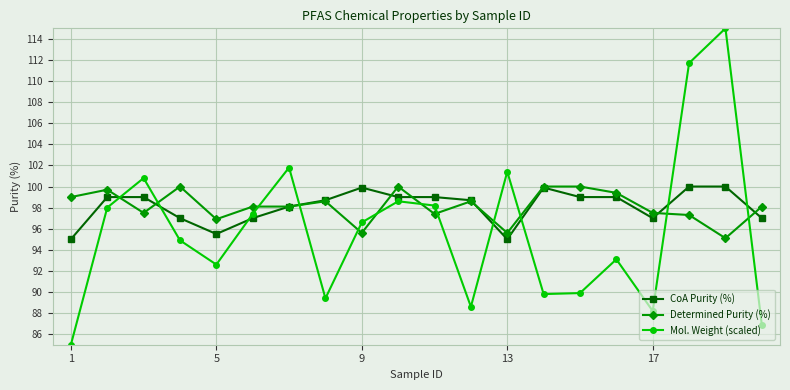

How many intersections are there between Determined Purity (%) and Mol. Weight (scaled)?

12